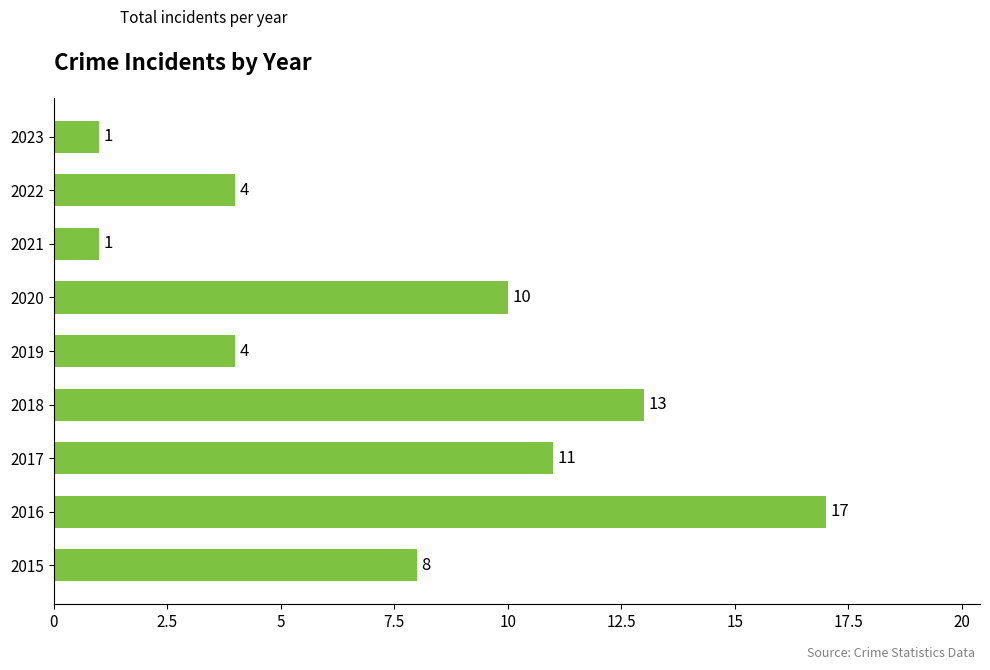

What is the difference between the values at 2023 and 2019?

3